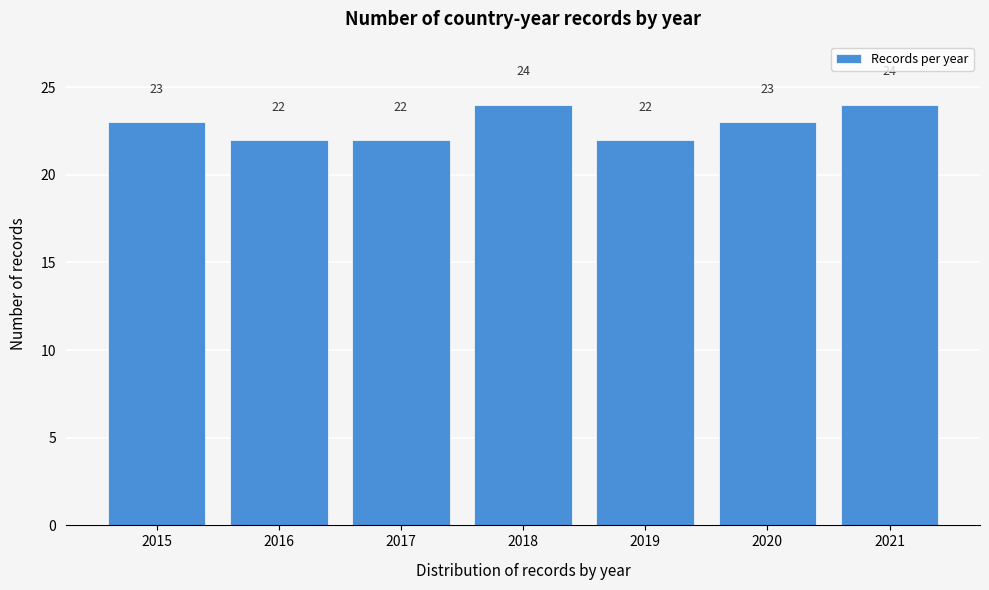

Reading left to right, what are all the values shown in this chart?

2015=23	2016=22	2017=22	2018=24	2019=22	2020=23	2021=24